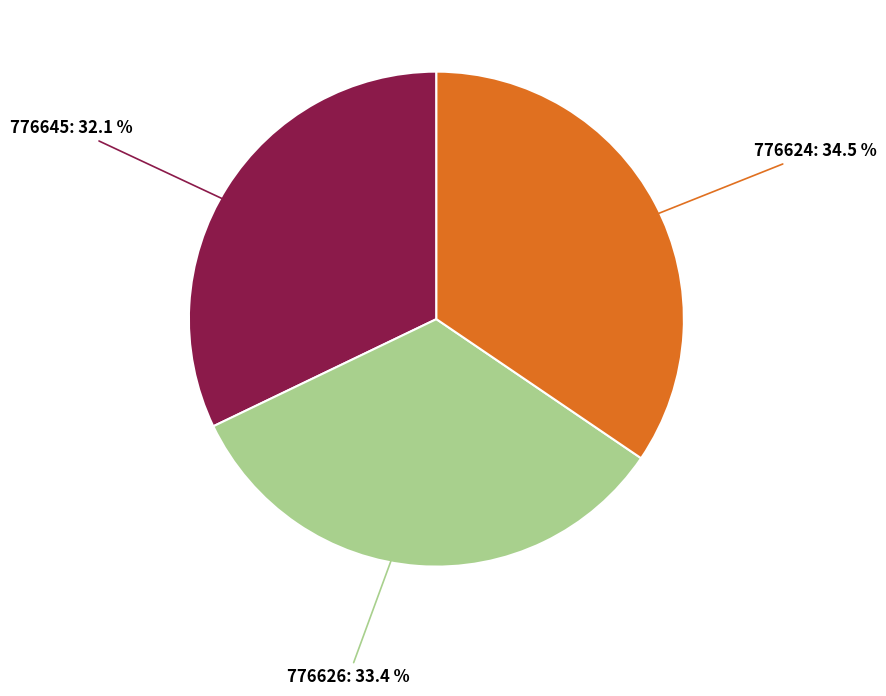

Does any single category account for the majority?

No